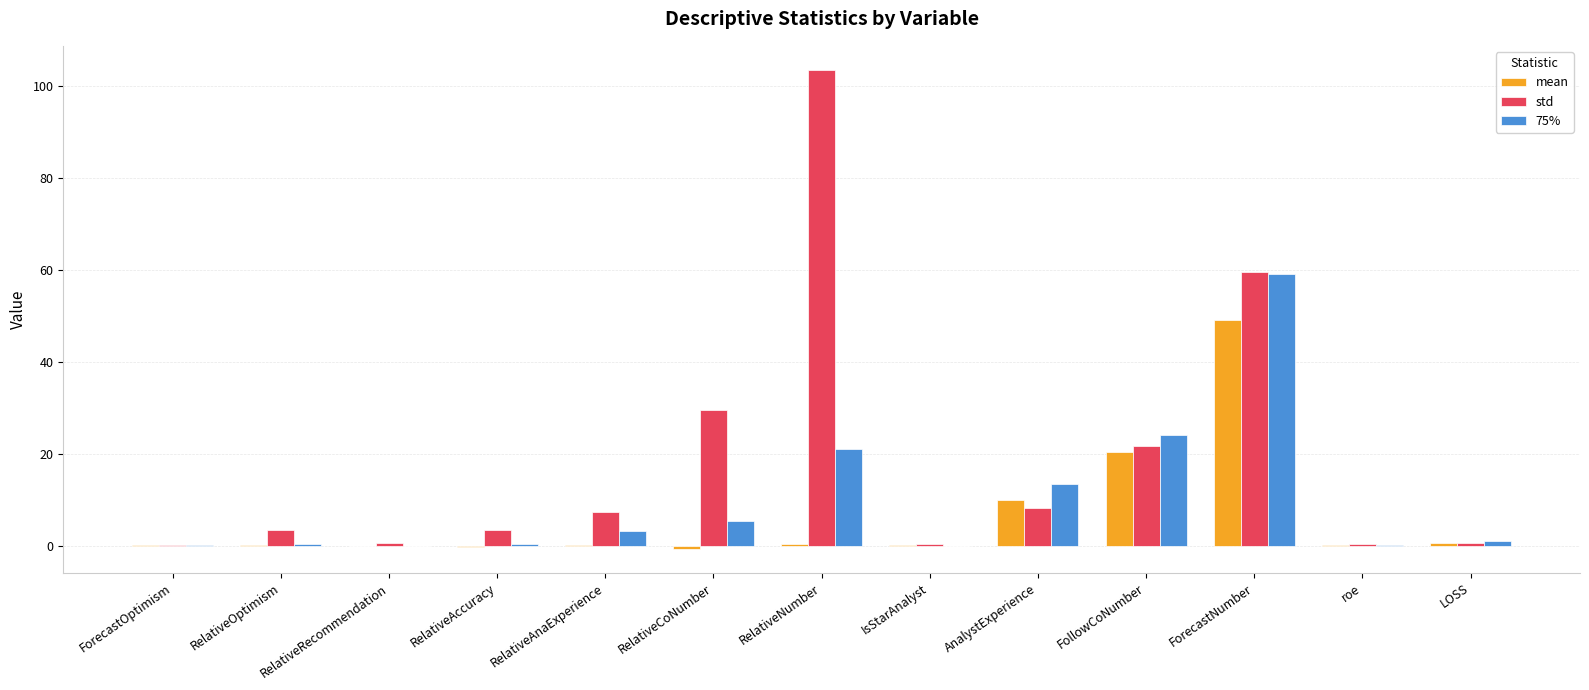

Is the value of 75% at FollowCoNumber greater than the value of mean at RelativeAccuracy?

Yes